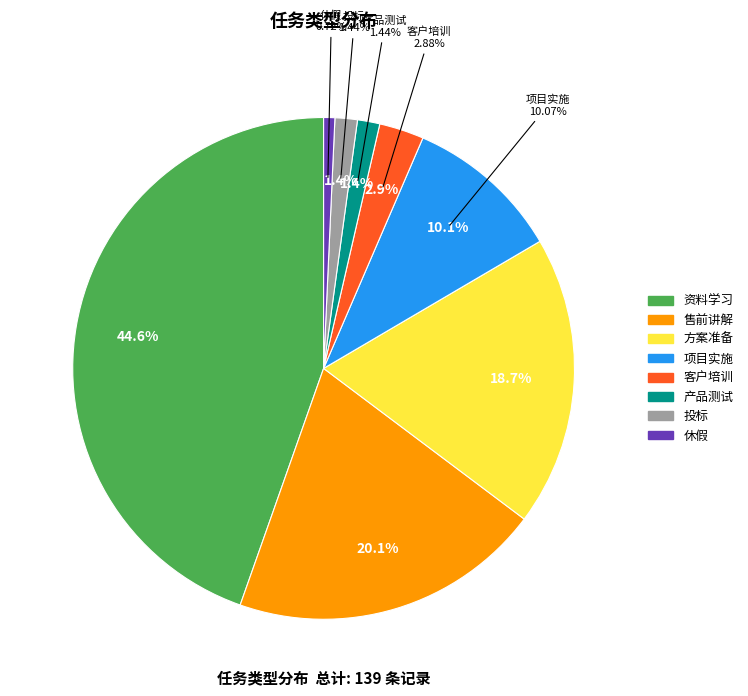

To the nearest percent, what is the average slice percentage?

12%